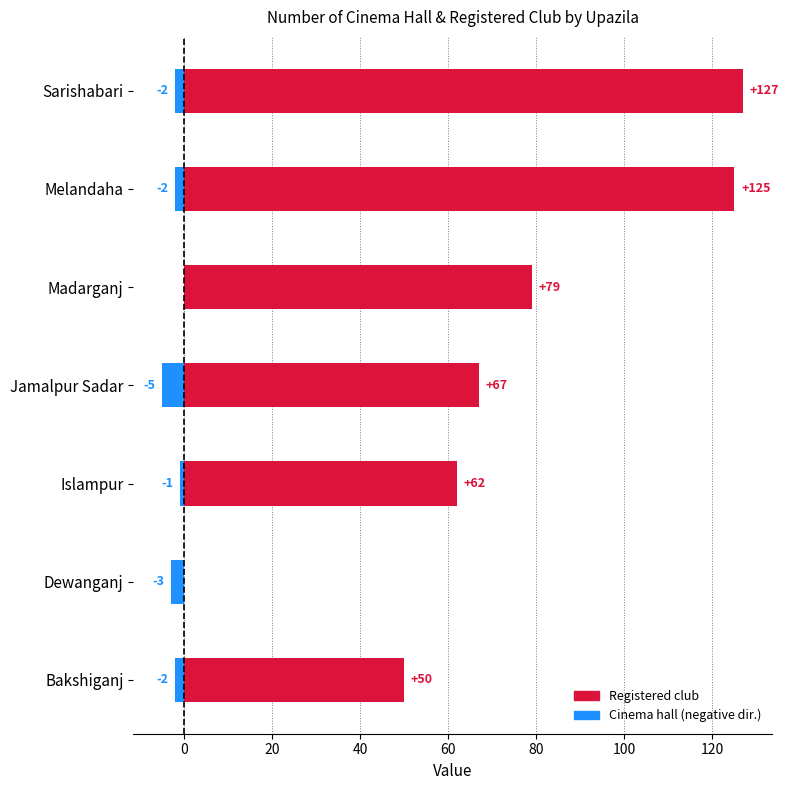

Rank the series at Jamalpur Sadar from lowest to highest value.

Cinema hall (neg), Registered club